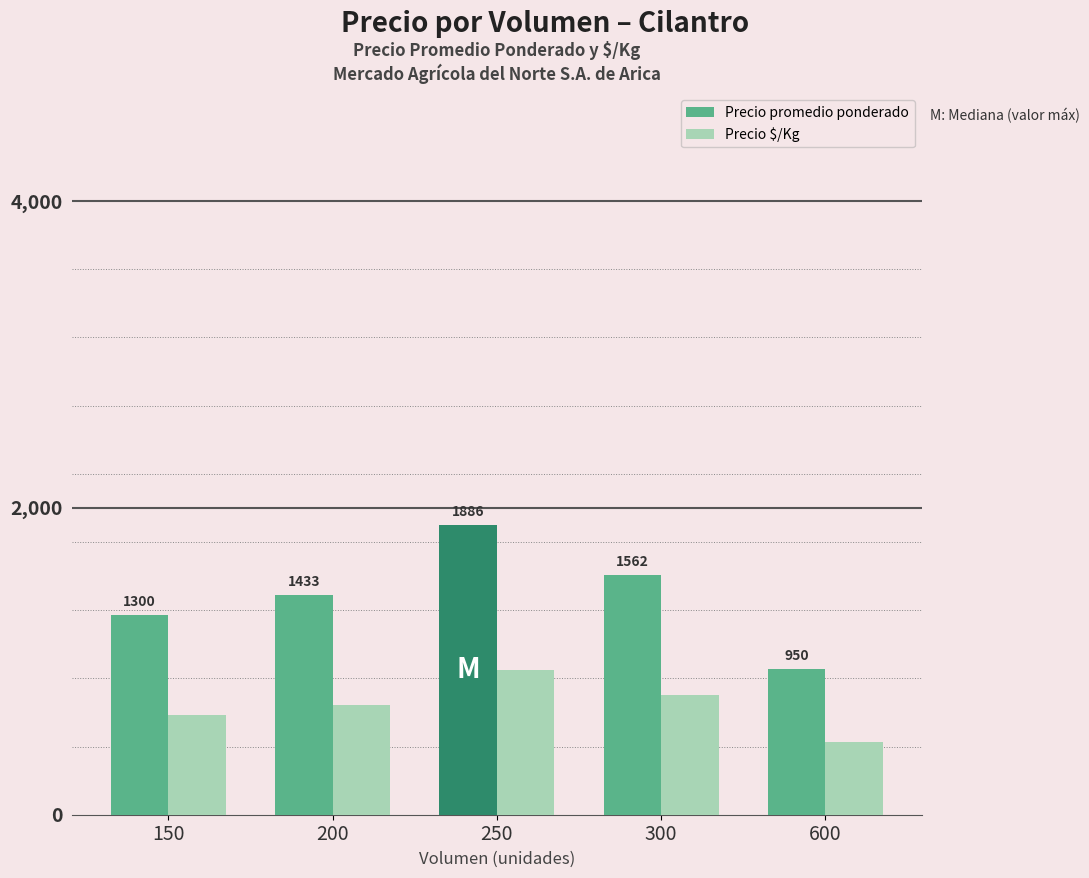

Is the value of Precio $/Kg at 600 greater than the value of Precio promedio ponderado at 600?

No